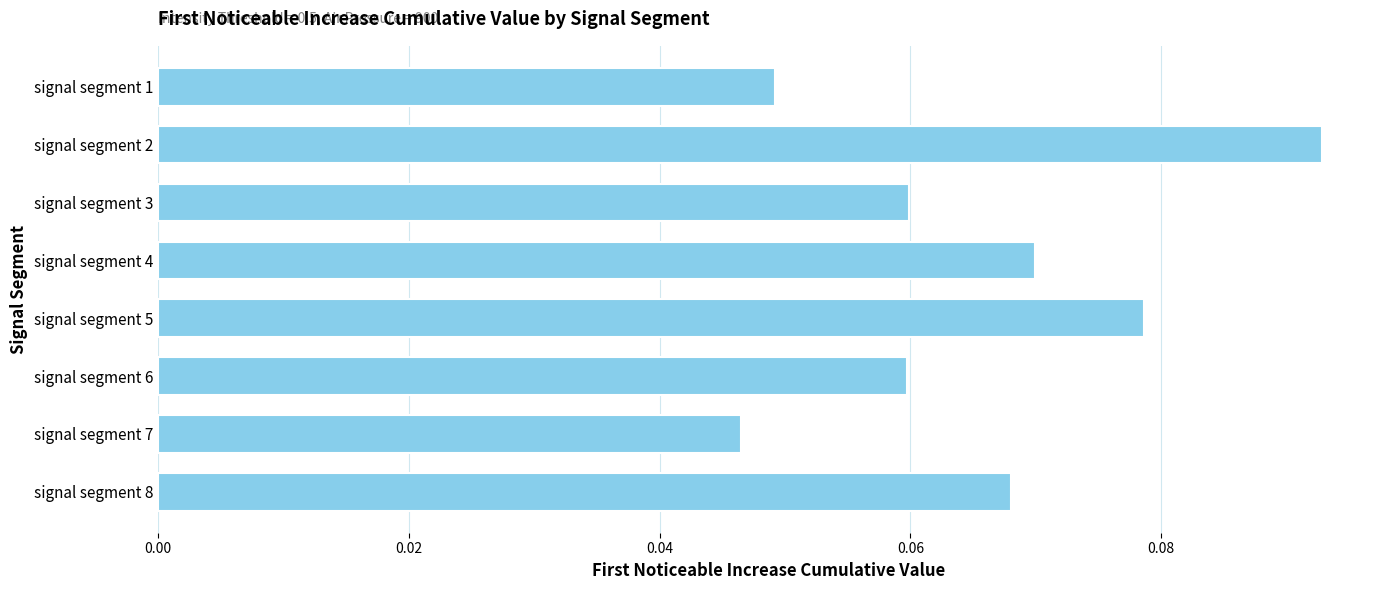

Count the values in the range 0 to 1.

8